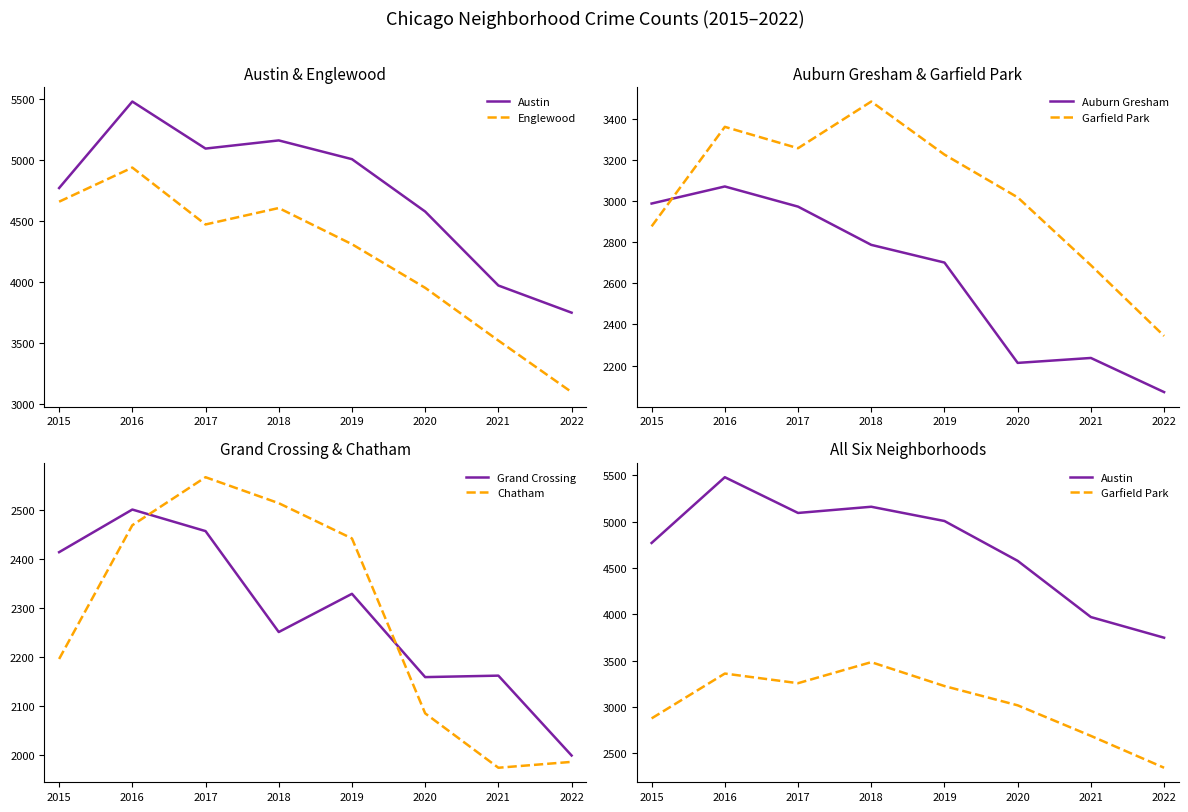

How many data points in Englewood are less than 4472?

4